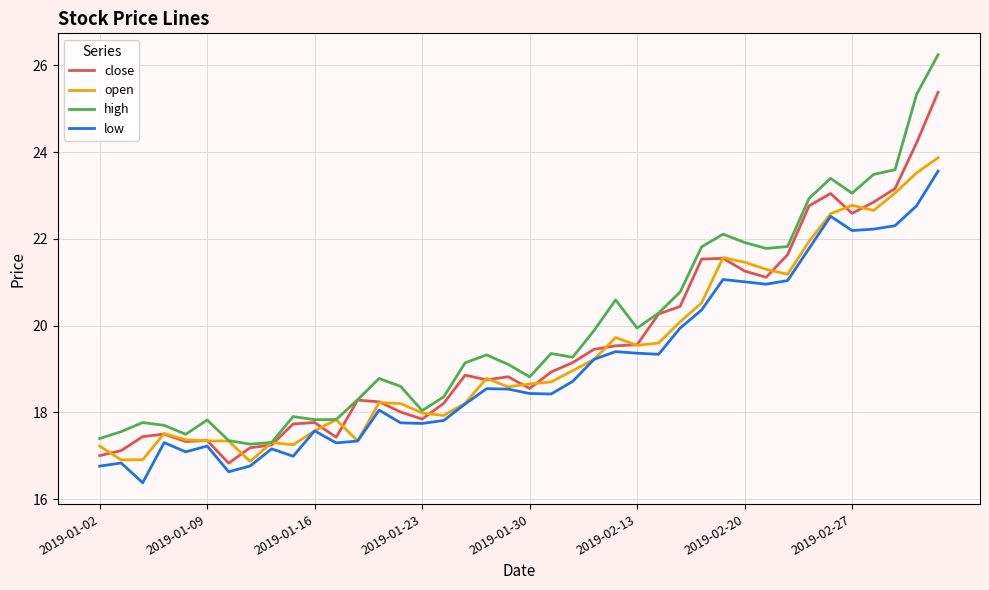

What are all the series names shown in the legend?

close, open, high, low